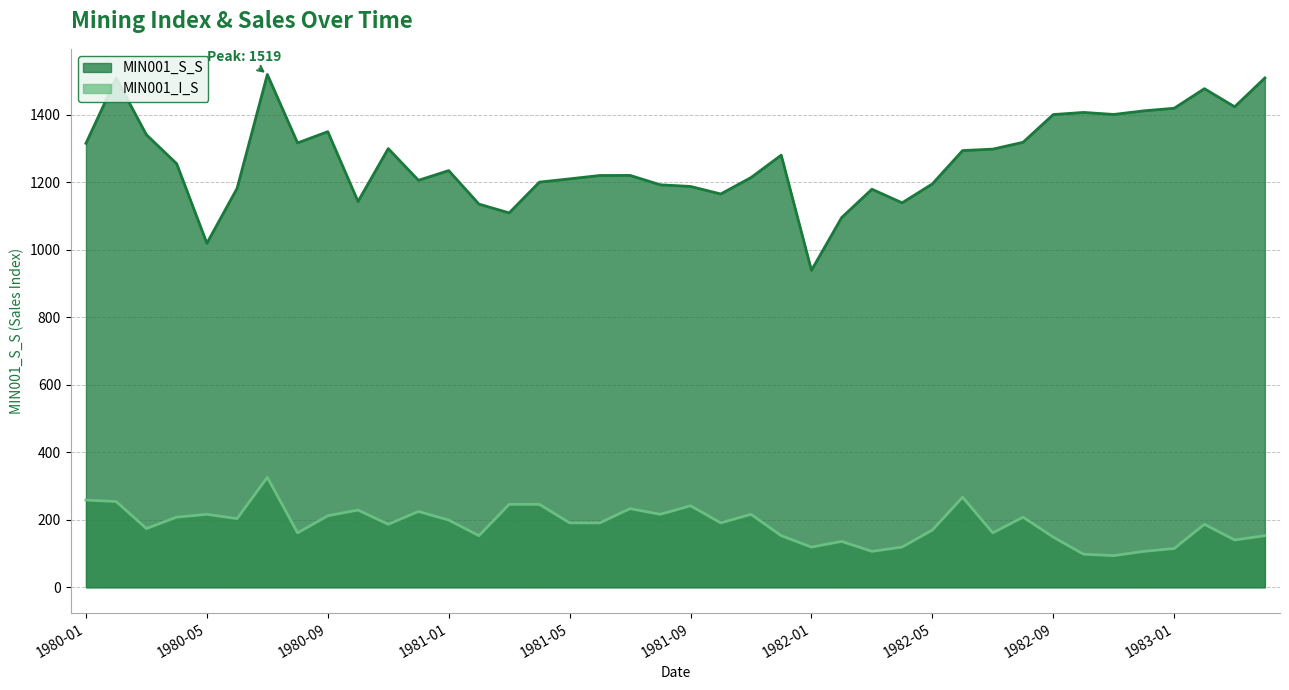

What is the sum of the MIN001_S_S values at 1983-03 and 1980-02?

2931.3